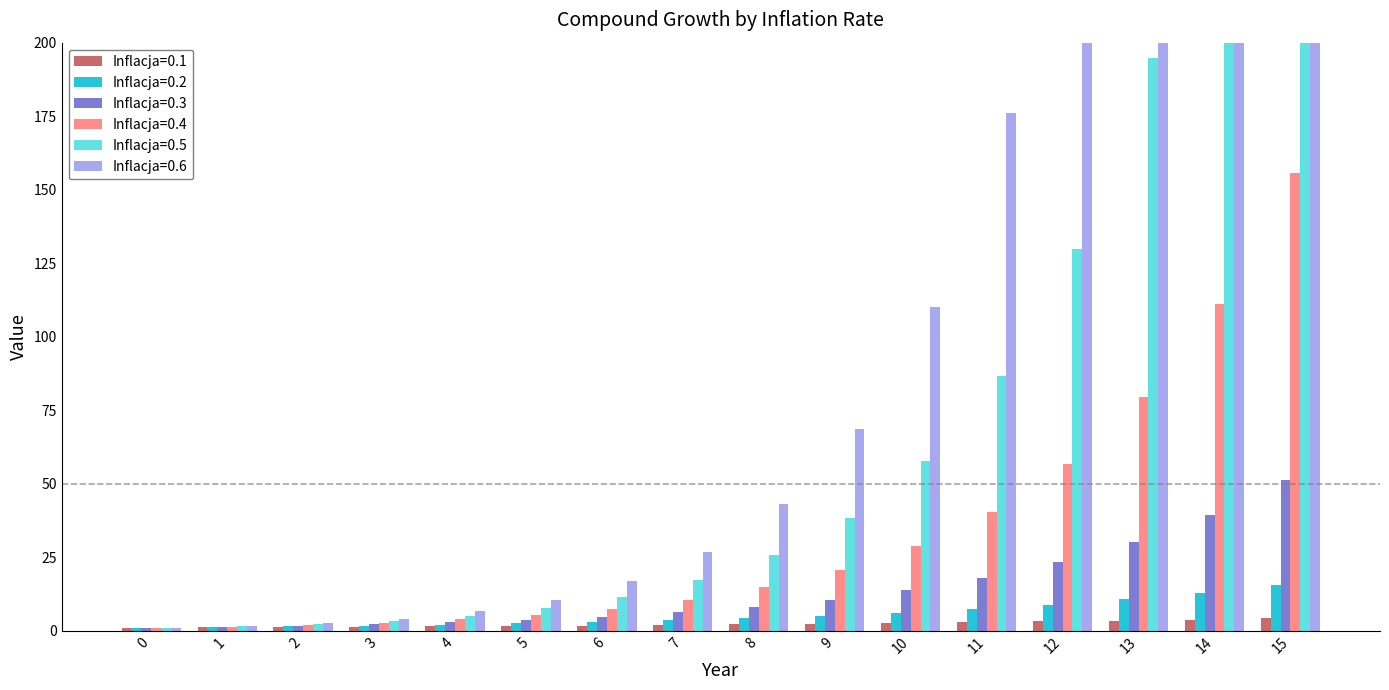

True or false: Inflacja=0.6 has a value of 63.4 at 8.

False